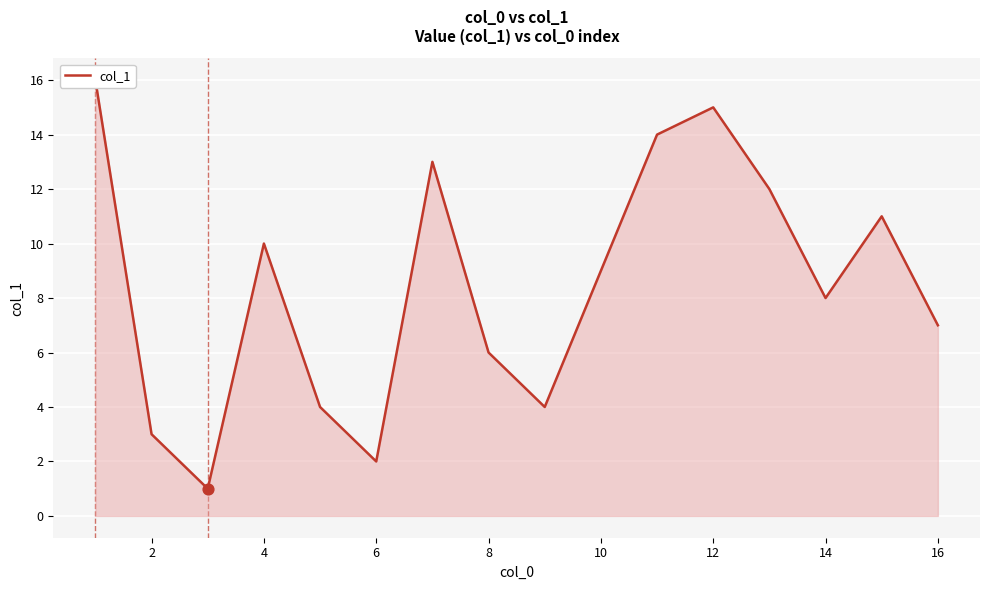

Approximately how many times larger is the value at 14 compared to 12?

0.5